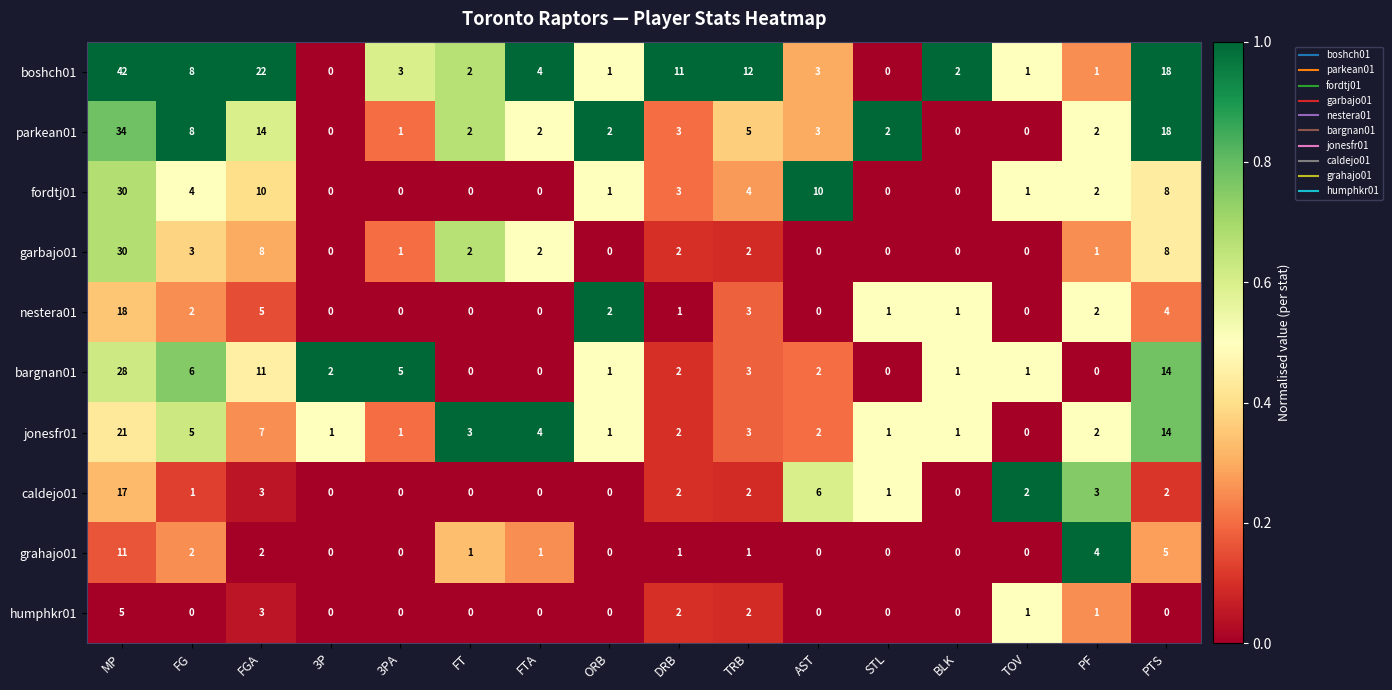

What is the difference between the maximum and minimum values in the grahajo01 series?

11